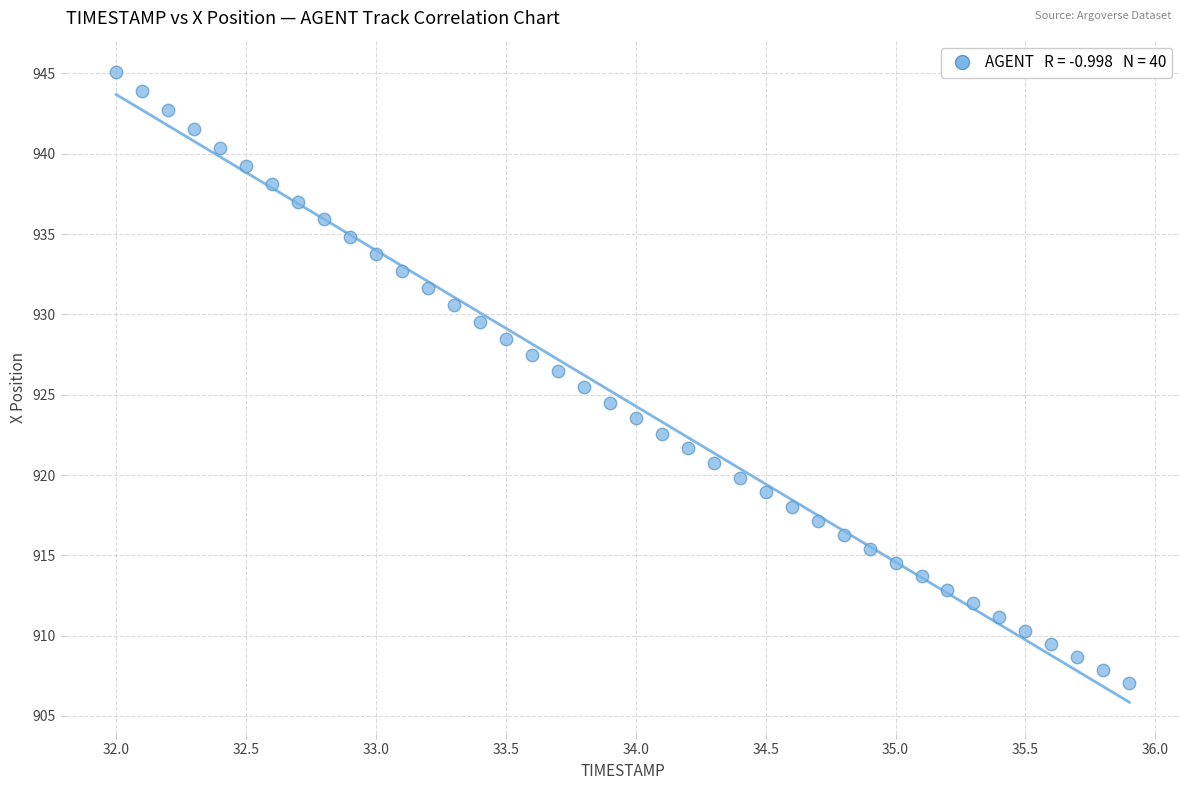

What is the range of Y values (max minus min)?

38.0